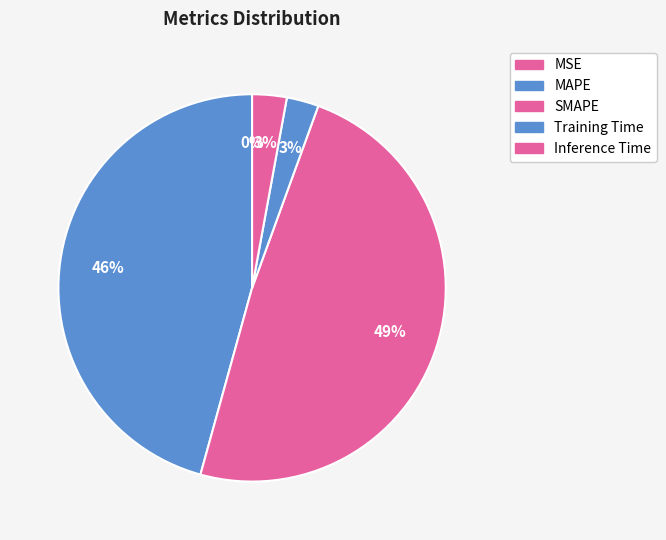

To the nearest percent, what is the average slice percentage?

20%